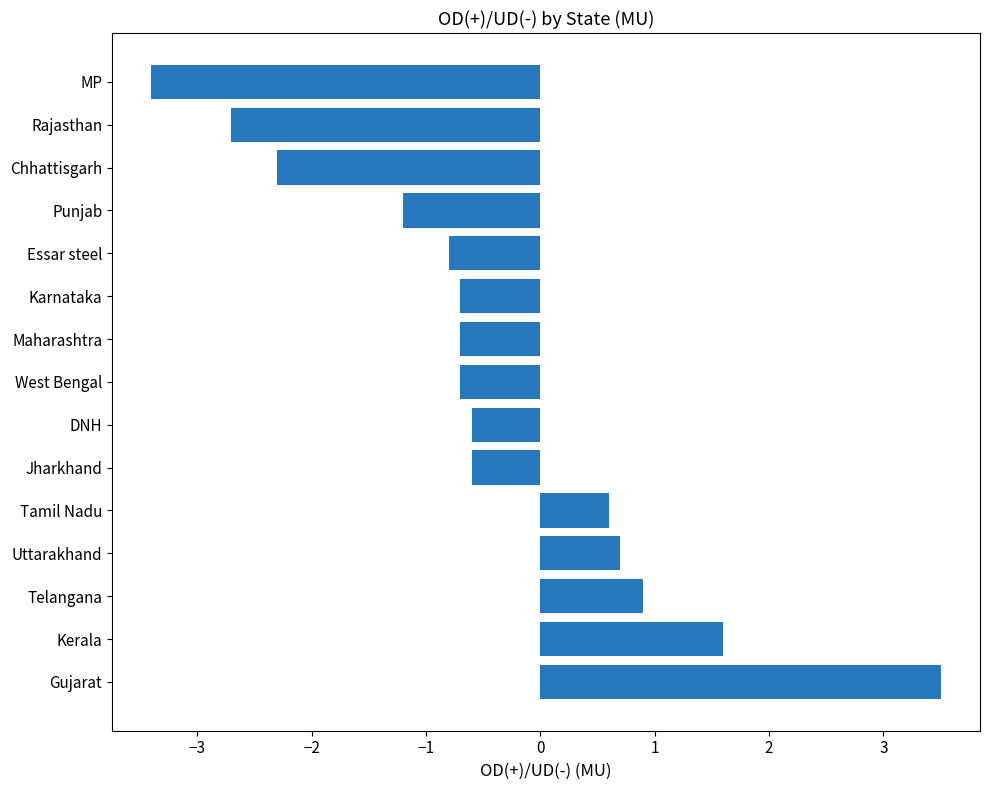

What is the difference between the maximum and minimum values?

6.9